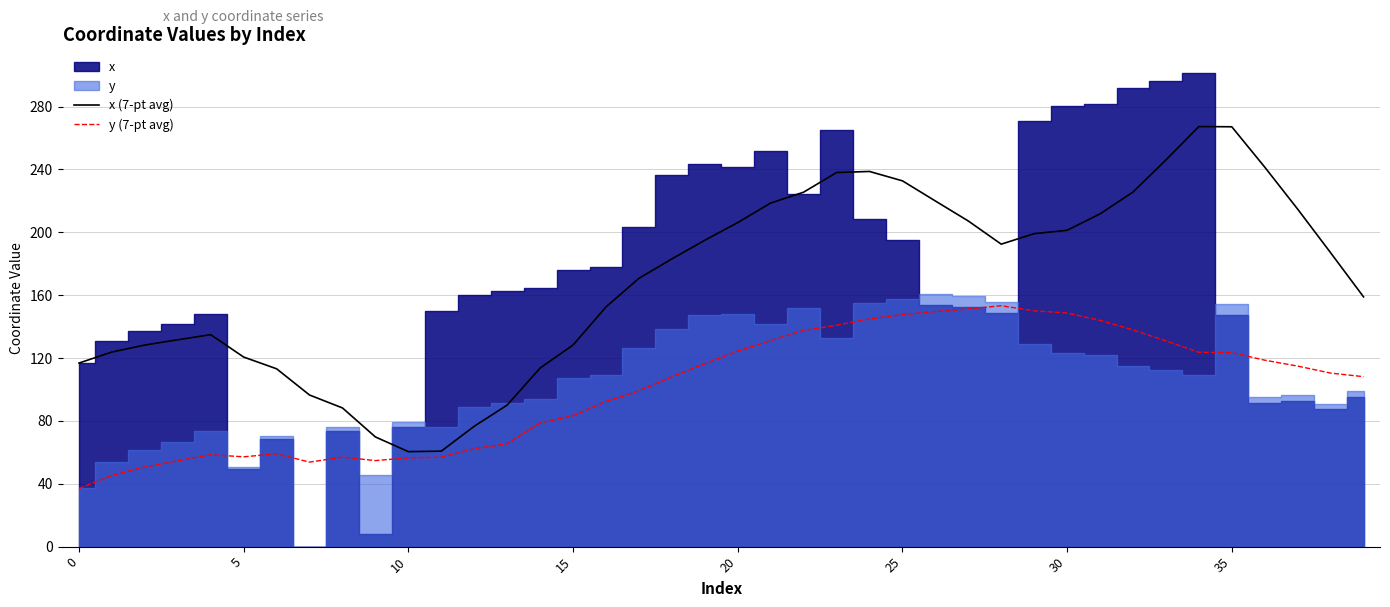

How many interior local peaks does the y (7-pt avg) series have?

4